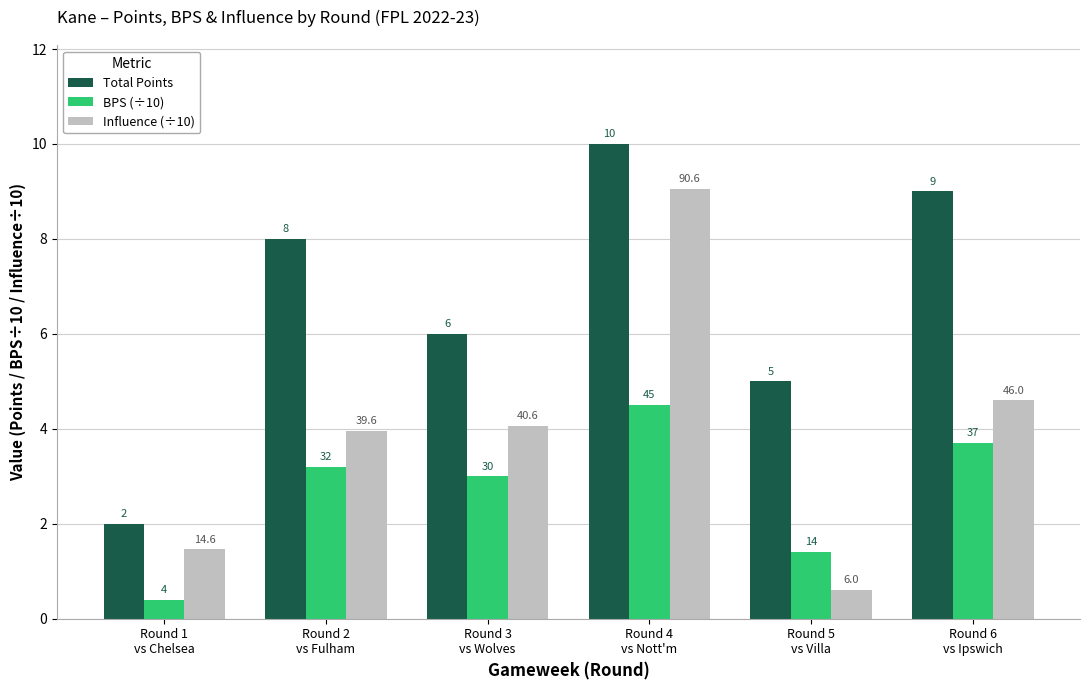

Is it true that Influence (÷10) equals 2.0 at Round 1
vs Chelsea?

False